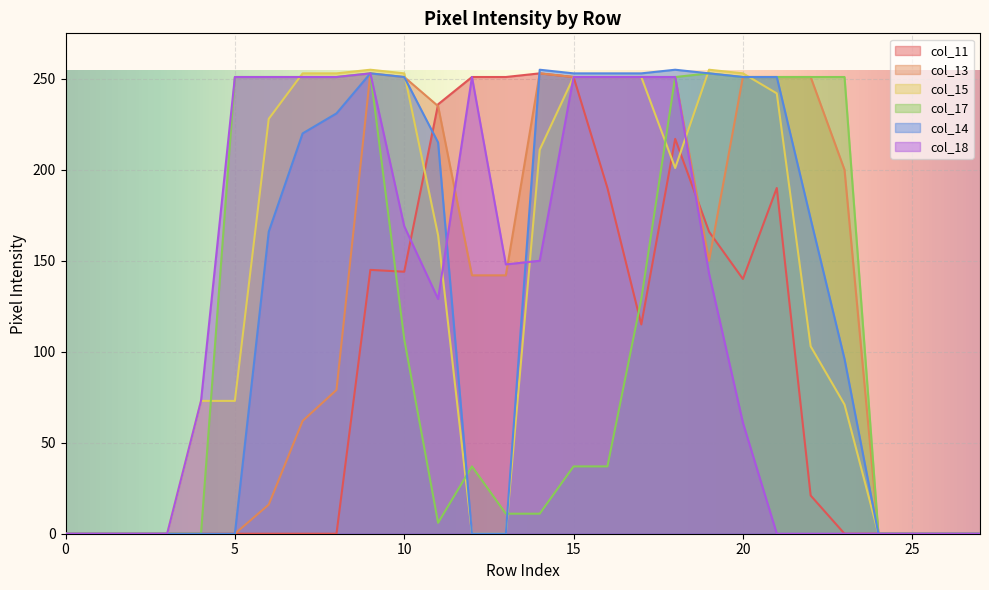

What is the greatest value displayed?

255